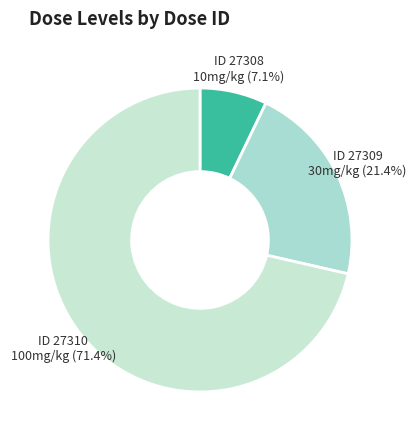

Count the number of slices in the pie.

3